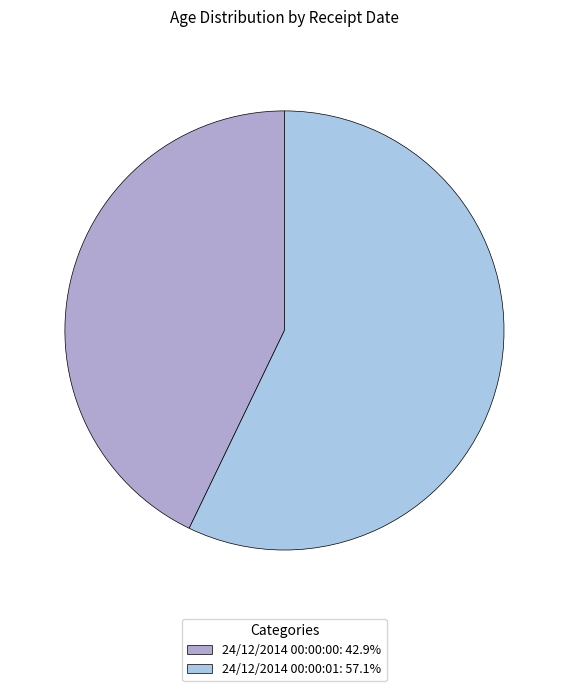

Do 24/12/2014 00:00:00: 42.9% and 24/12/2014 00:00:01: 57.1% together represent more than half of the pie?

Yes